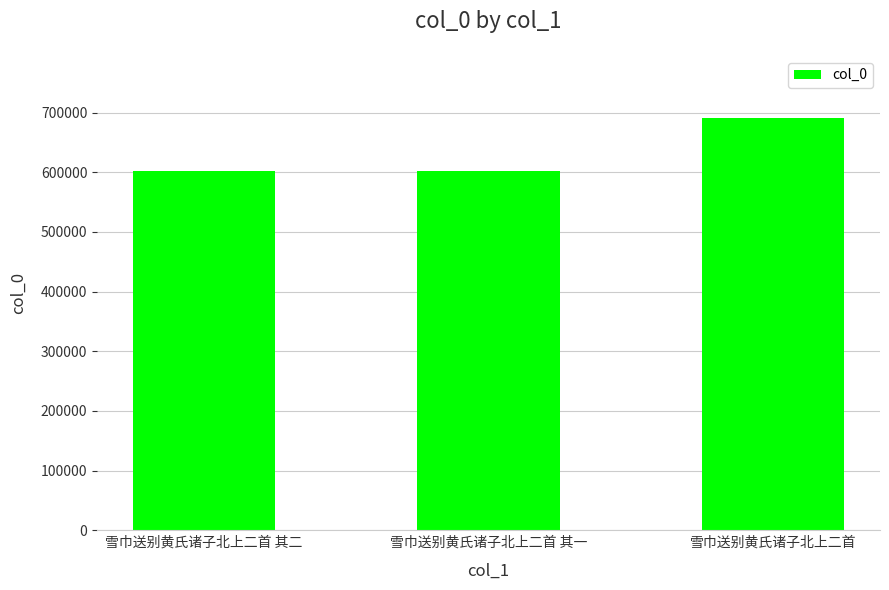

How many data points are less than 602803?

1